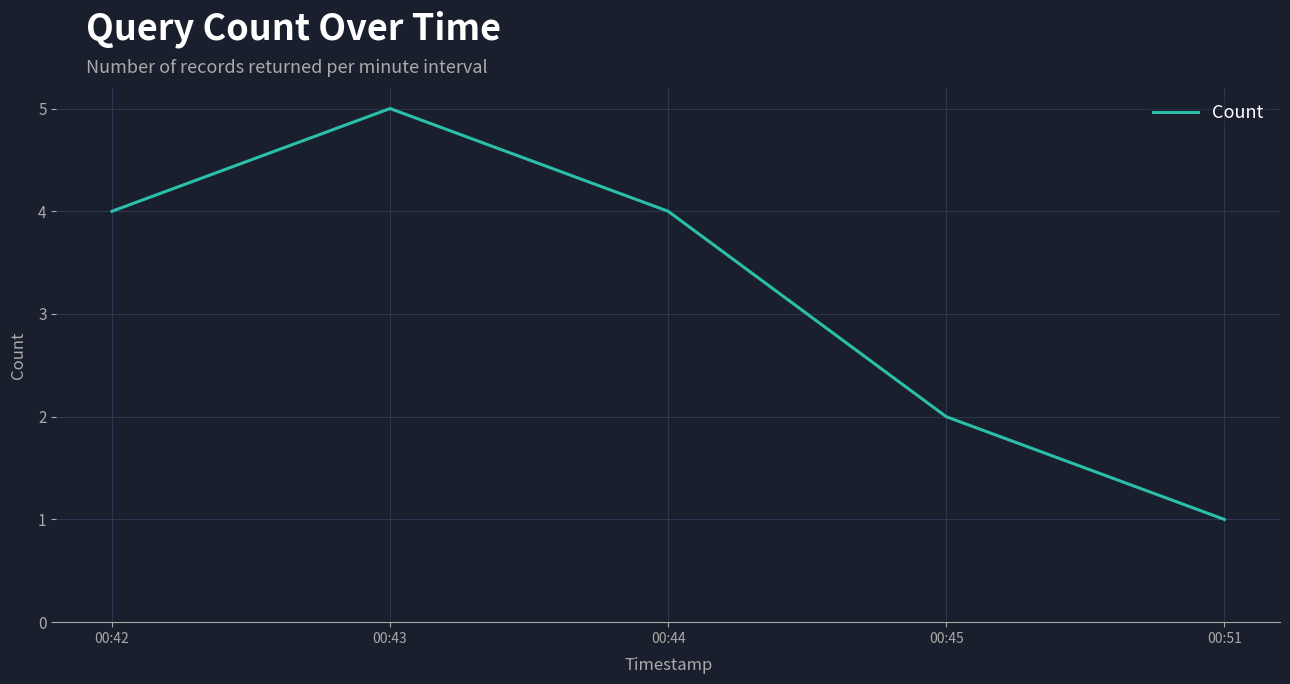

What is the difference between the maximum and minimum values?

4